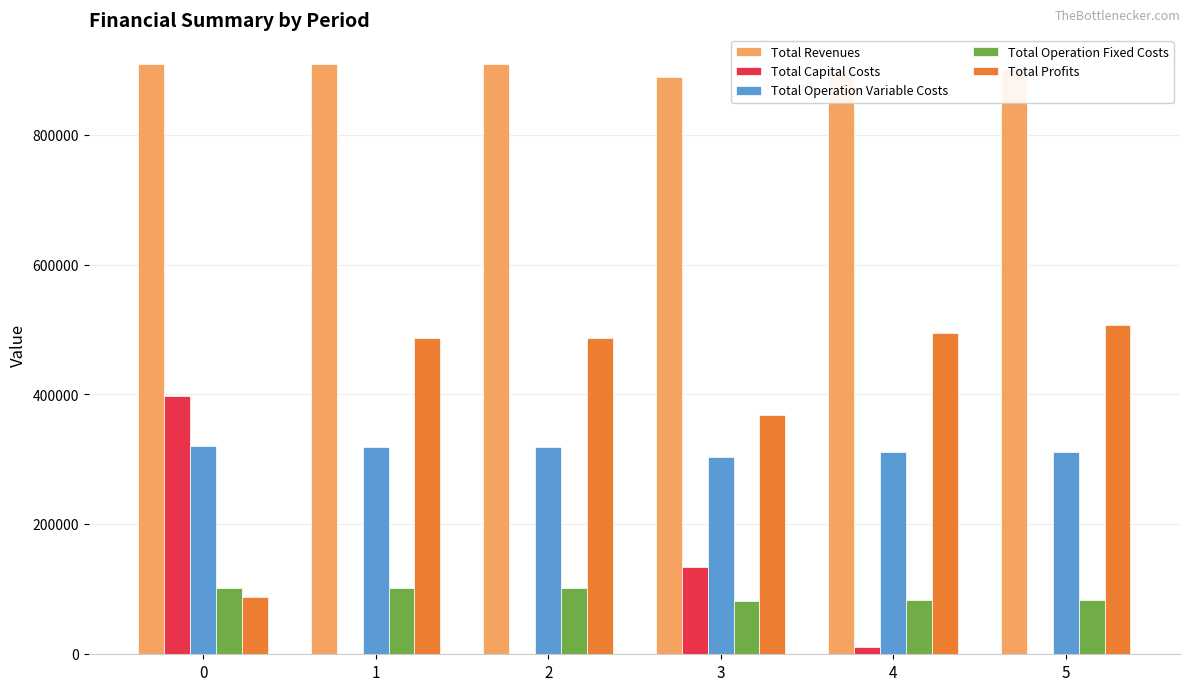

What is the sum of the Total Operation Fixed Costs values at 3 and 5?

166542.4